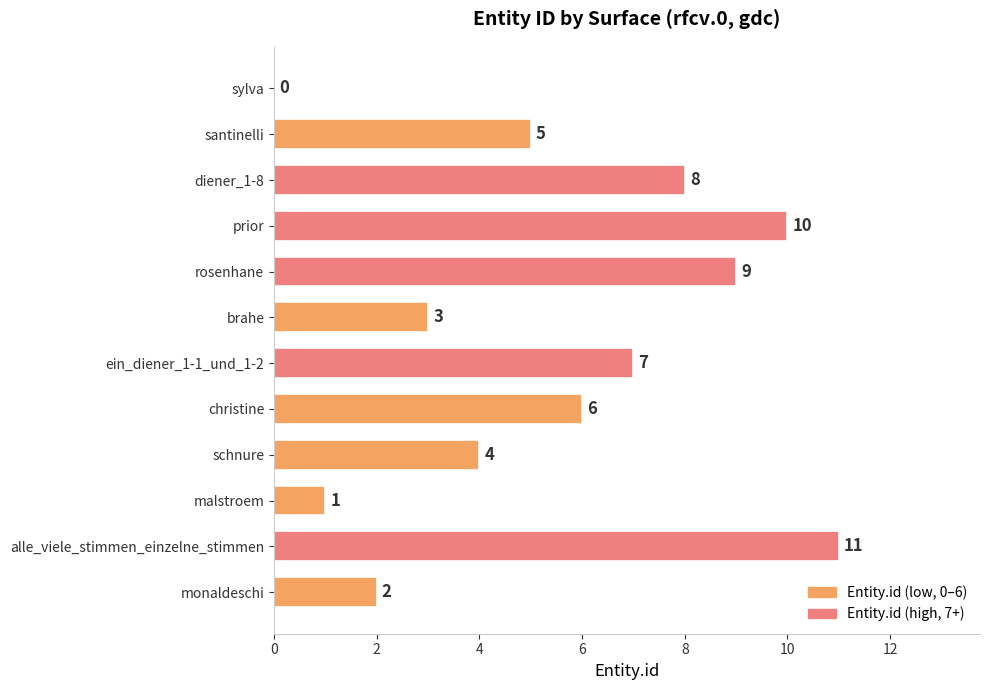

What is the sum of the values at diener_1-8 and sylva?

8